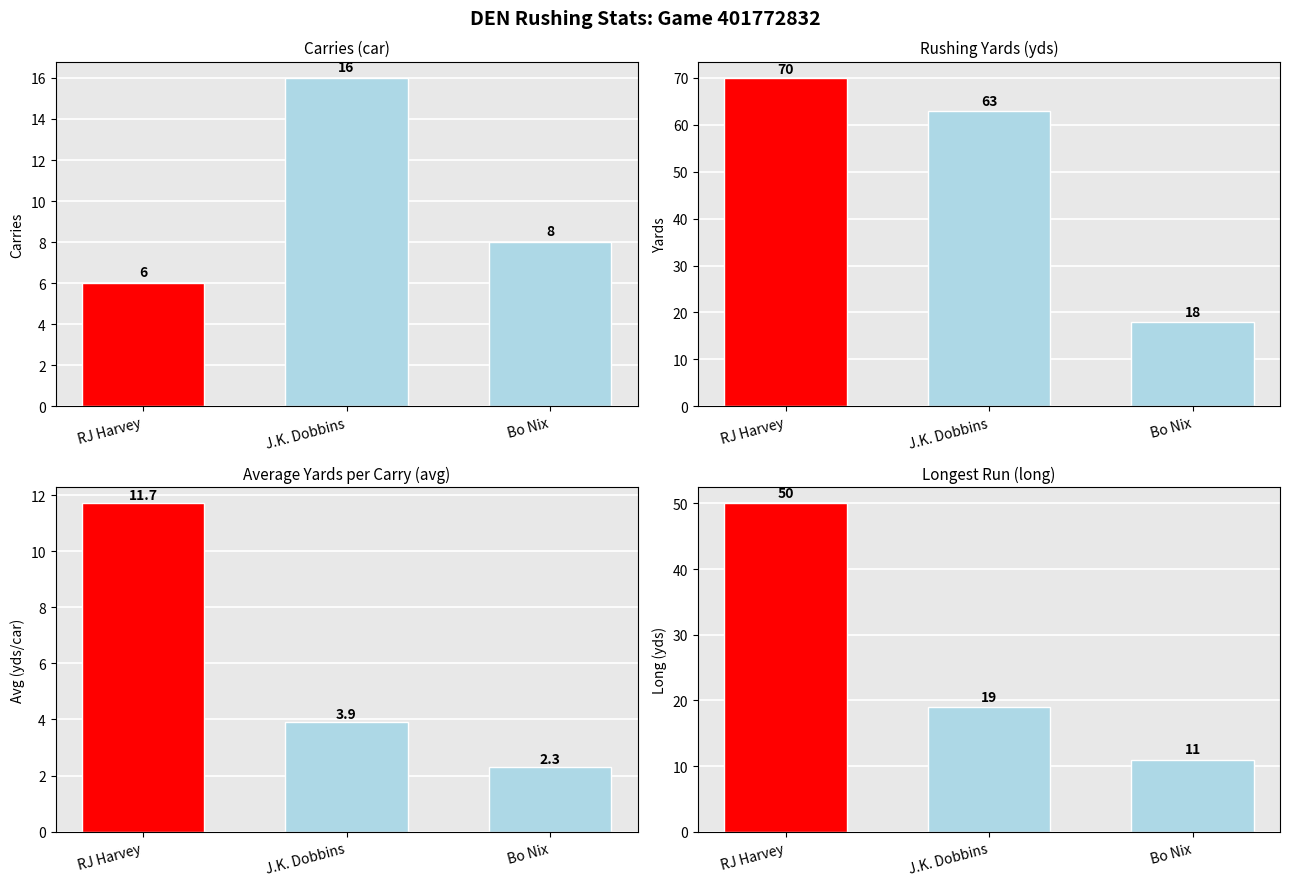

Rank the series by their maximum value, from lowest to highest.

Avg Yards, Carries, Long Run, Yards